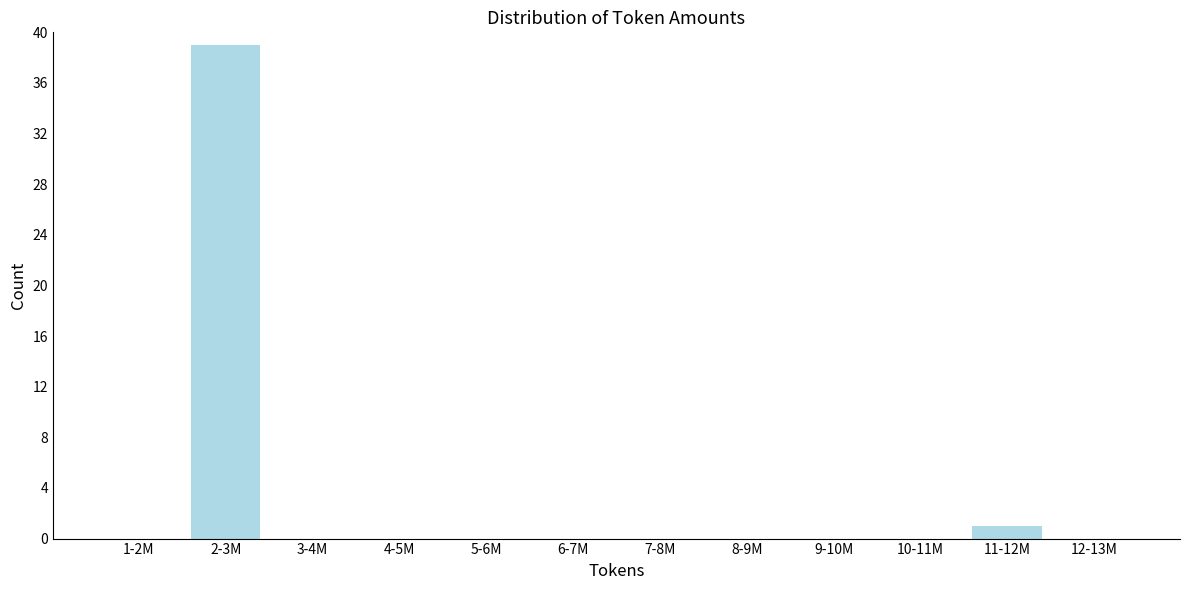

Reading left to right, transcribe all the data shown in this chart.

1-2M=0	2-3M=39	3-4M=0	4-5M=0	5-6M=0	6-7M=0	7-8M=0	8-9M=0	9-10M=0	10-11M=0	11-12M=1	12-13M=0